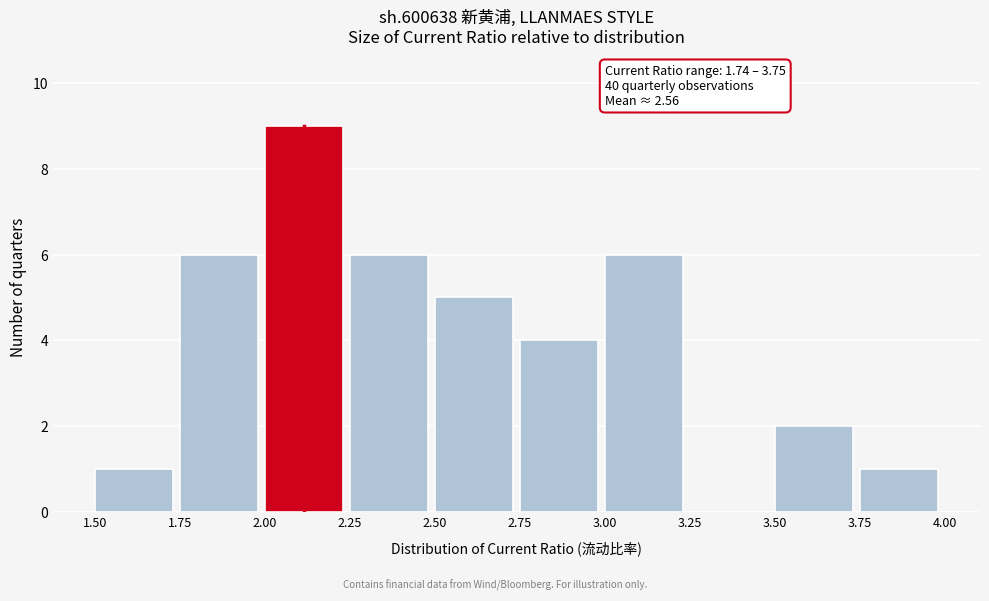

Which range on the x-axis has the tallest bar?

2.00 to 2.25